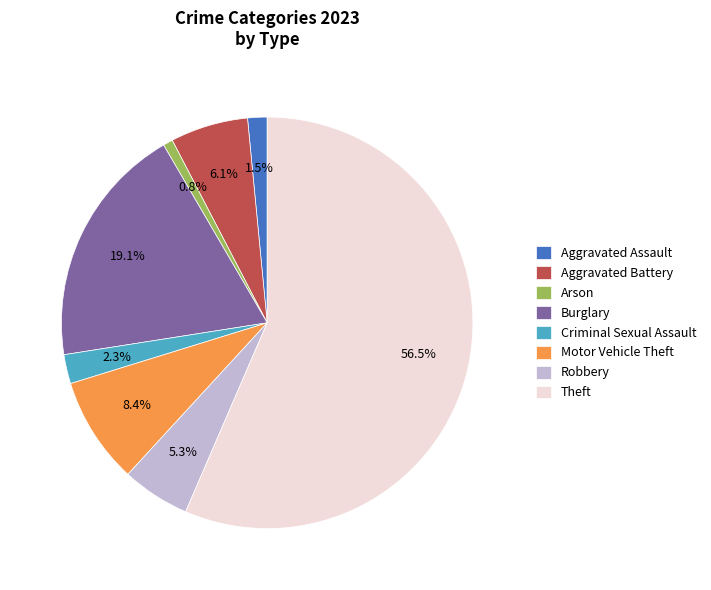

Which category accounts for the majority?

Theft